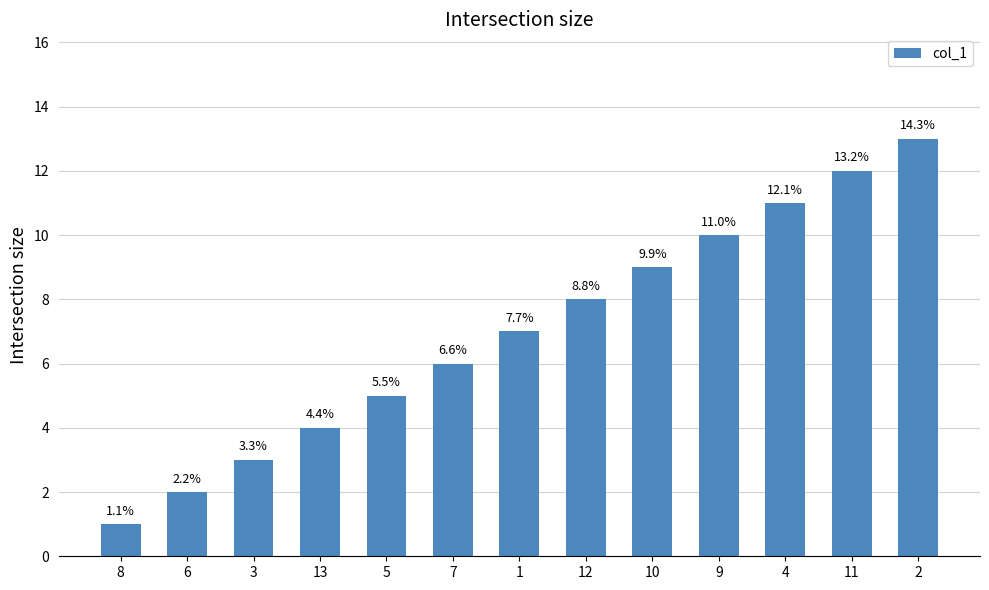

How many bars are there in total?

13